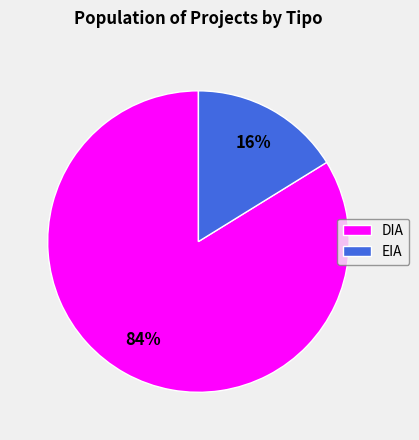

Is there any slice that represents more than half of the pie?

Yes